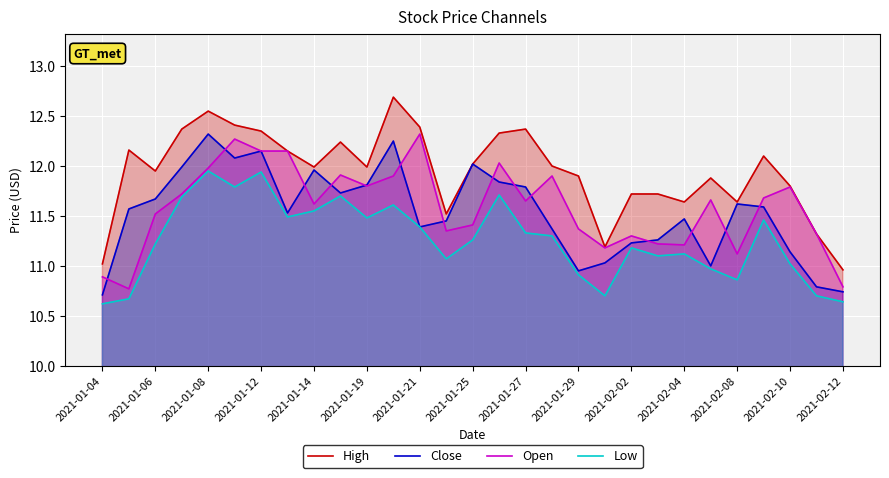

What is the value of the Low point at the 9th from the left?

11.6